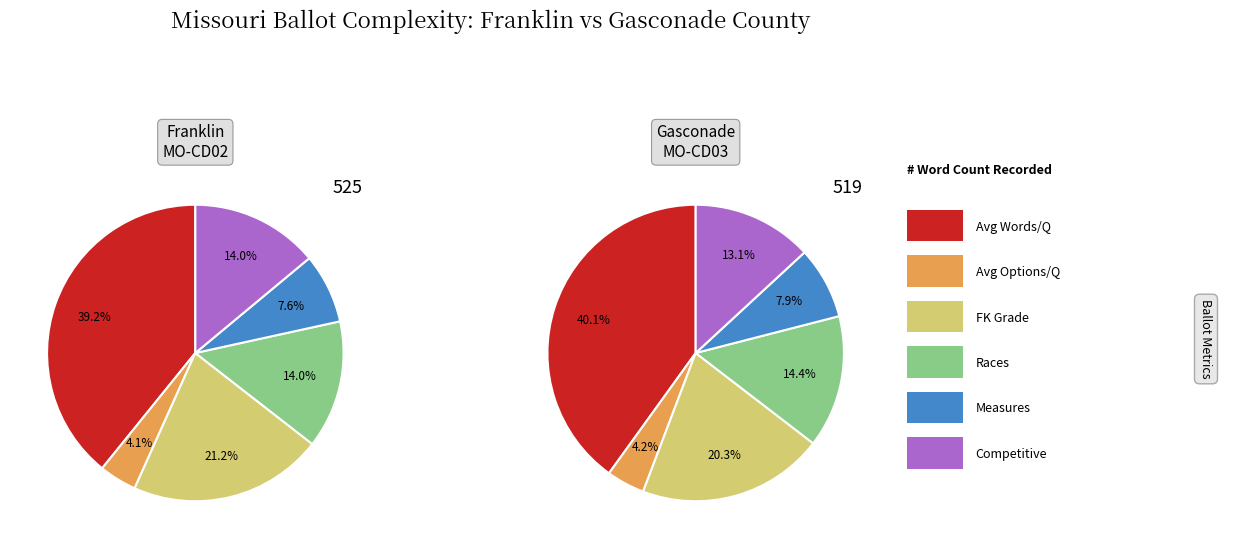

Do 24029 (Gasconade) and 23896 (Franklin) together represent more than half of the pie?

Yes